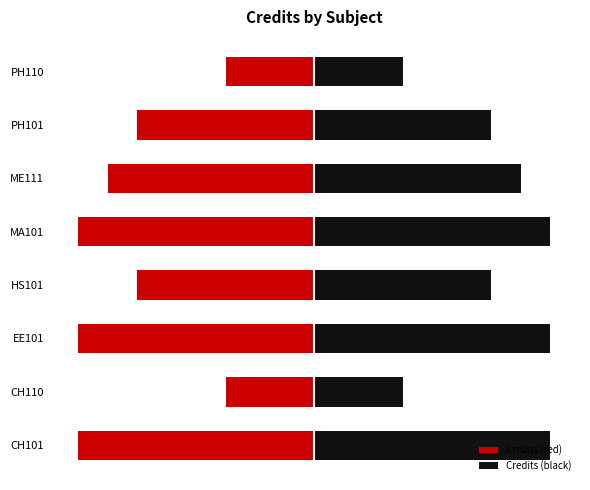

At EE101, list the series in order from largest to smallest.

Credits (black), Credits (red)